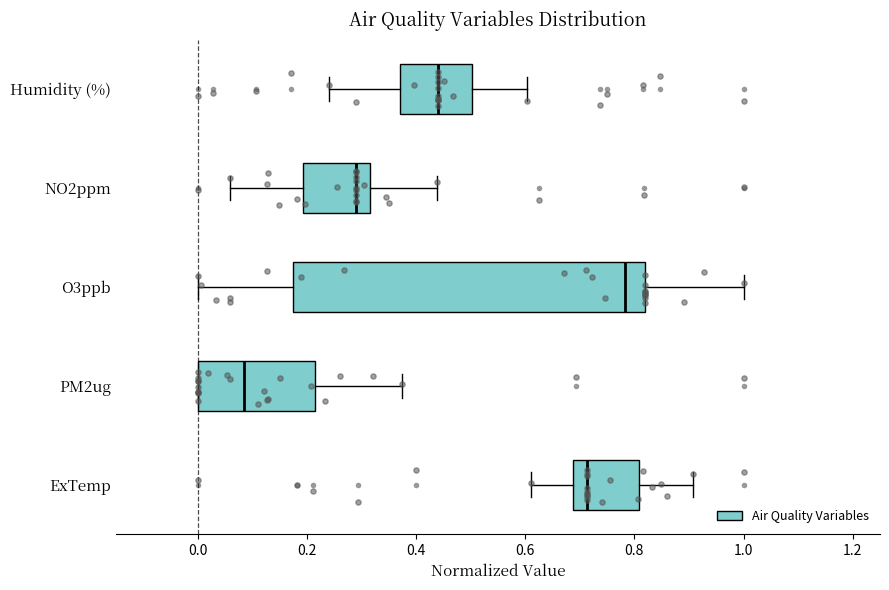

Reading bottom to top, transcribe this box plot: for each box, give where its median line is, the range the box spans, and where its two whiskers end, as read against the x-axis. The values are not printed on the chart, so give them approximately, as read against the axis.

ExTemp: median 0.72, box 0.68 to 0.80, whiskers 0.62 to 0.90
PM2ug: median 0.08, box 0.00 to 0.22, whiskers 0.00 to 0.38
O3ppb: median 0.78, box 0.18 to 0.82, whiskers 0.00 to 1.00
NO2ppm: median 0.30, box 0.20 to 0.32, whiskers 0.06 to 0.44
Humidity (%): median 0.44, box 0.38 to 0.50, whiskers 0.24 to 0.60